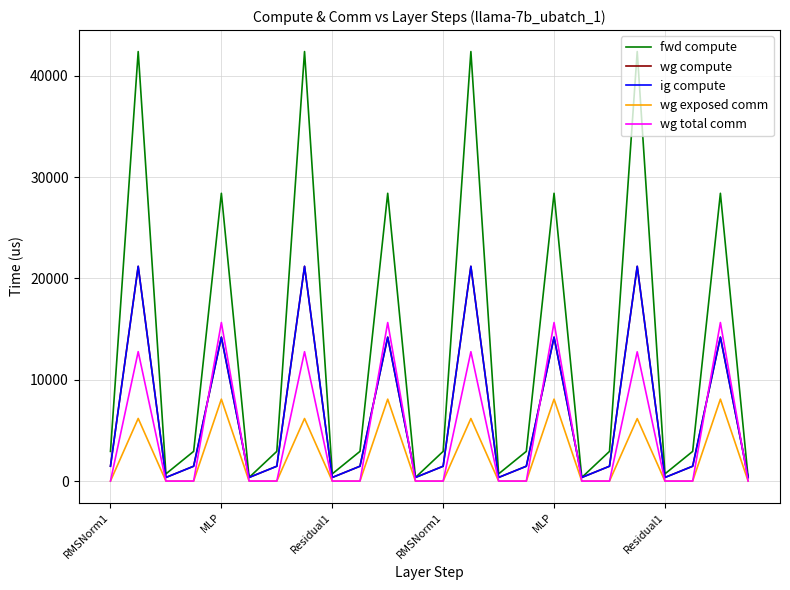

Does the chart have visible grid lines?

Yes